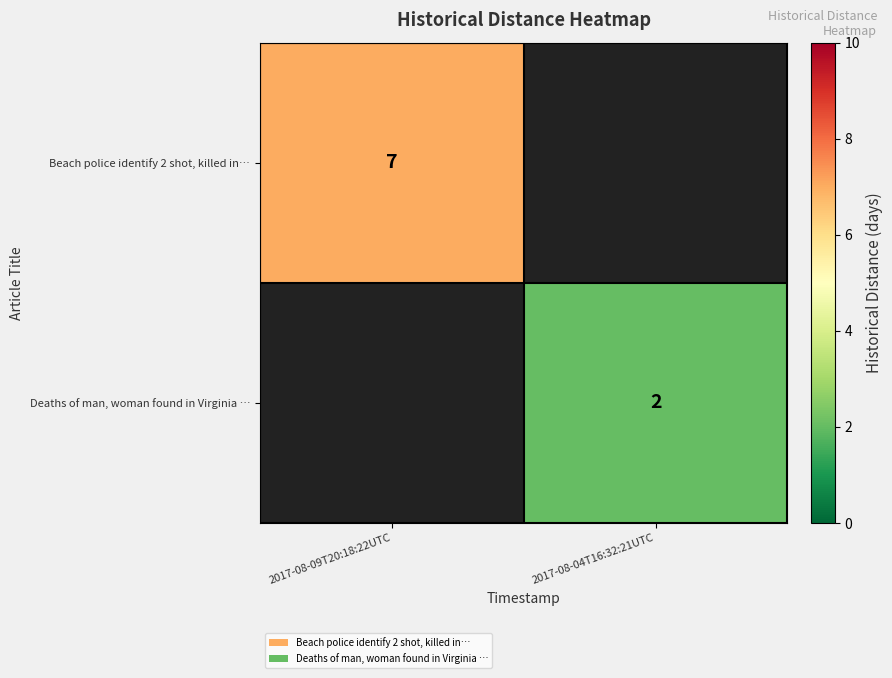

True or false: Beach police identify 2 shot, killed in… has a value of 11 at 2017-08-09T20:18:22UTC.

False